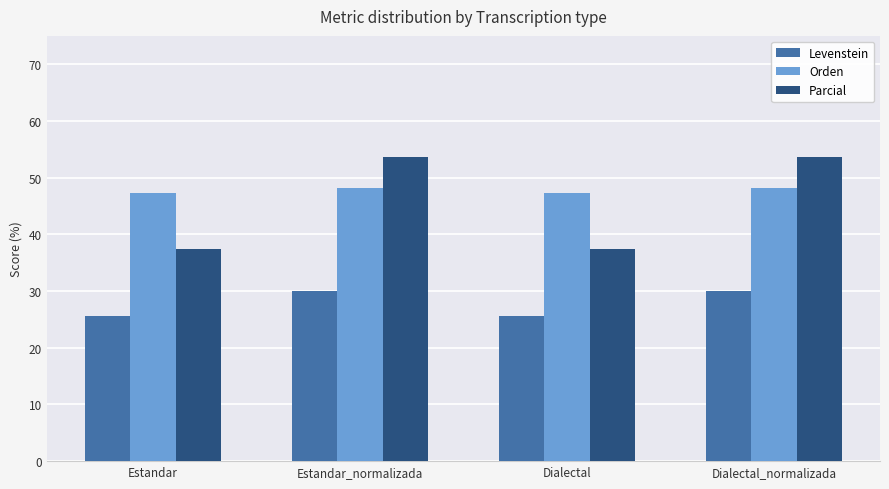

What is the spread (max minus min) of values at Dialectal_normalizada?

23.7